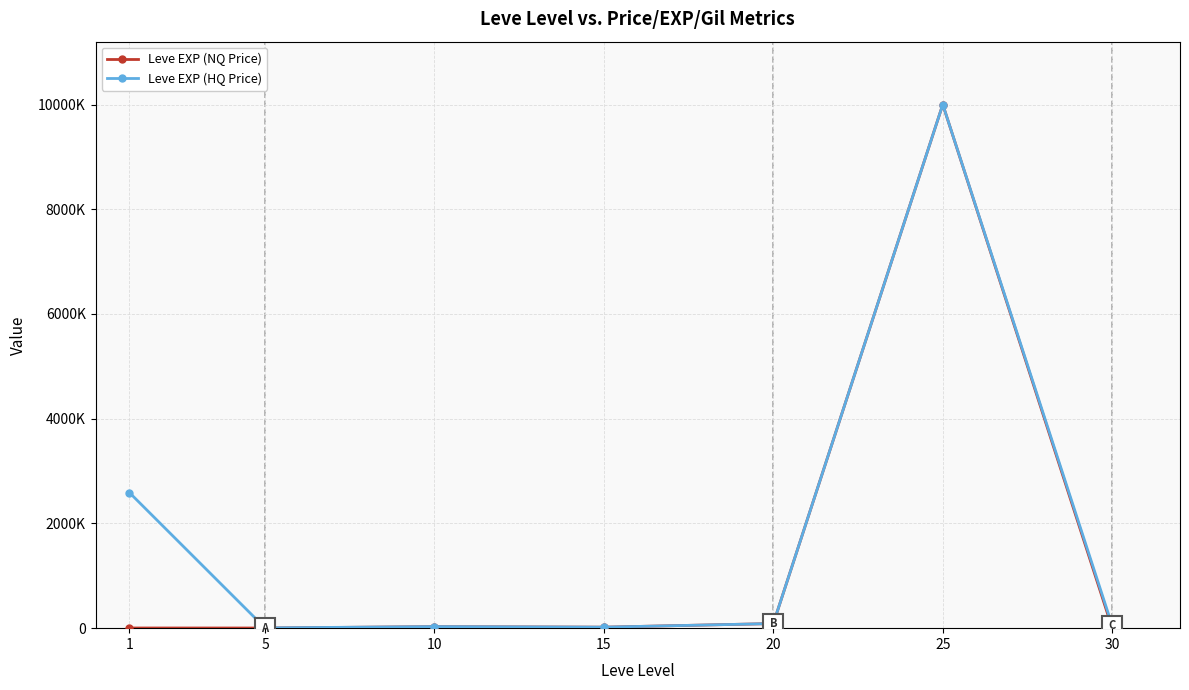

Is this an area chart (filled region under the line)?

No